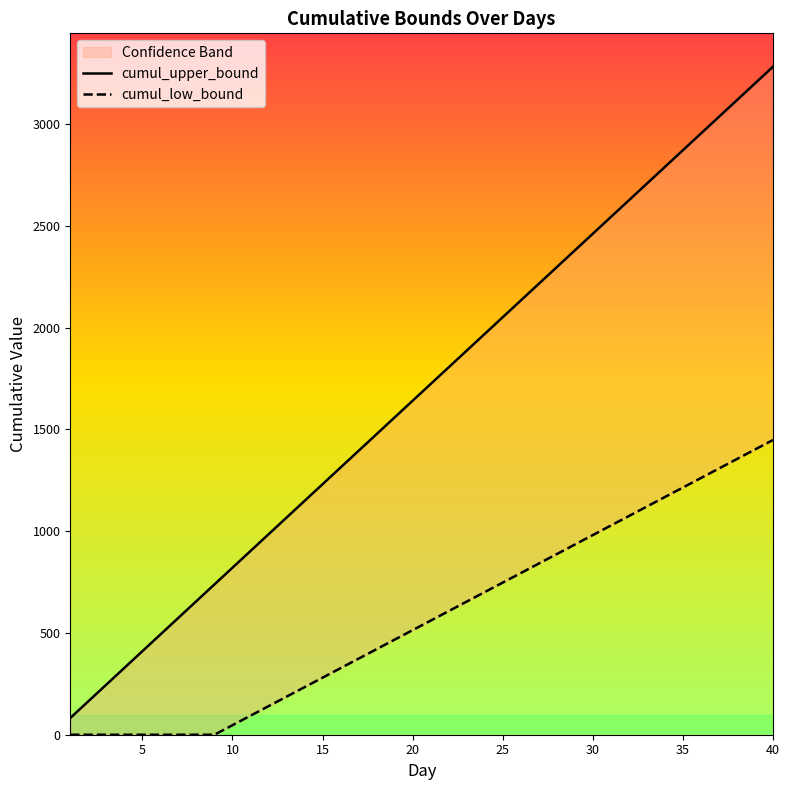

What is the sum of all cumul_upper_bound values?

67286.7